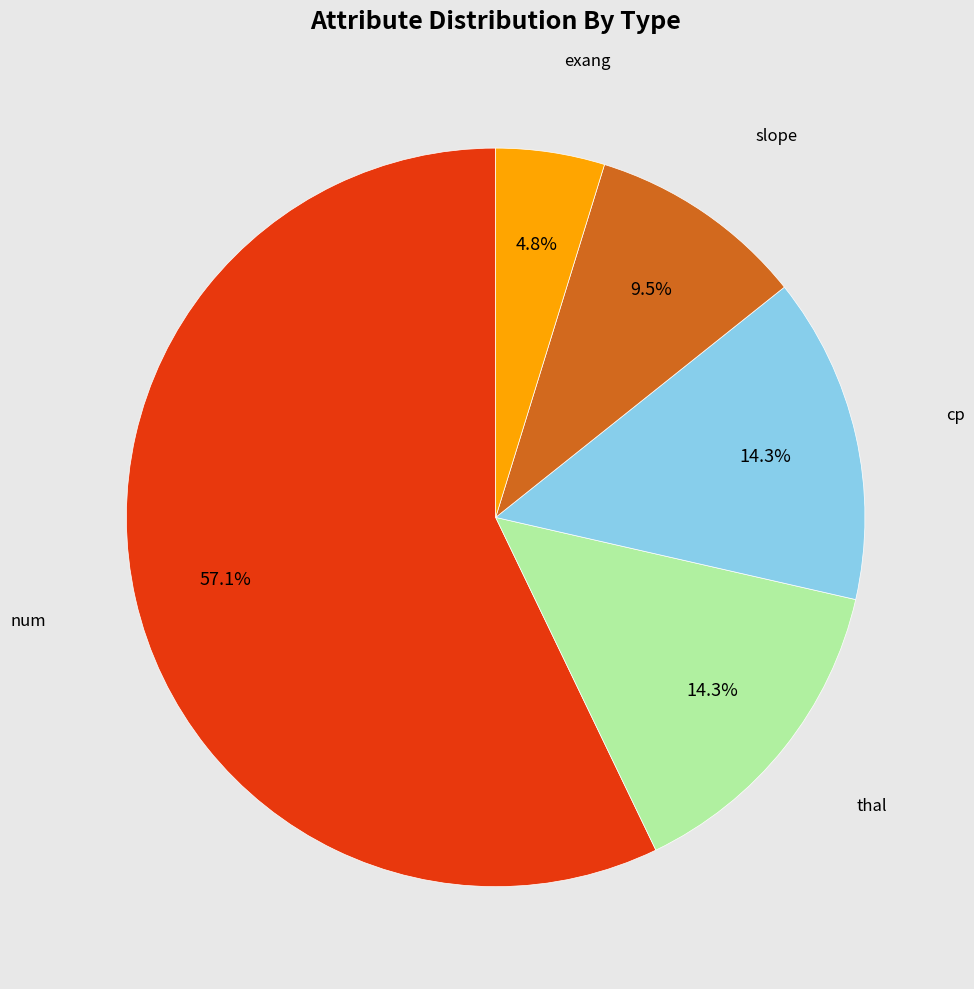

Is there a majority slice in this chart?

Yes